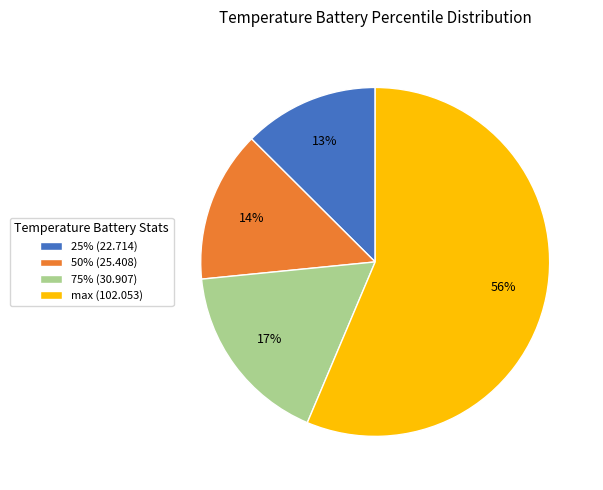

Rank the categories by value from lowest to highest.

25% (22.714), 50% (25.408), 75% (30.907), max (102.053)